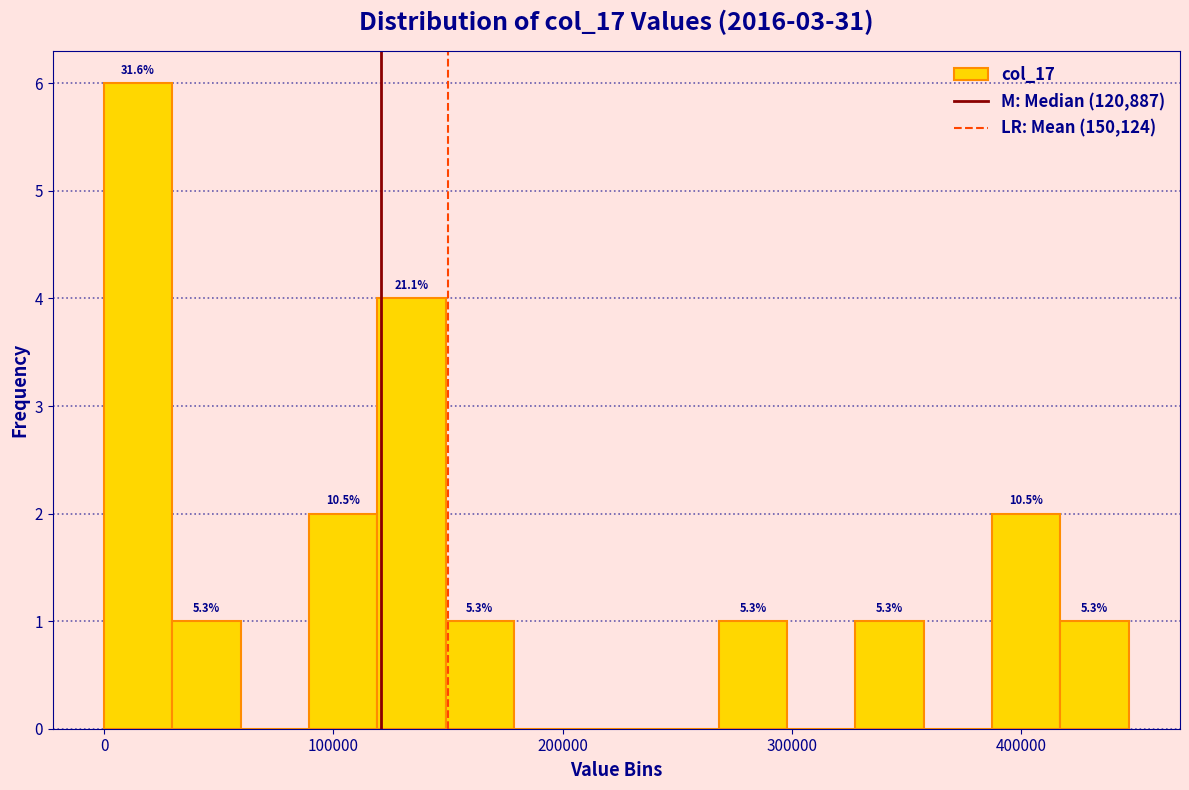

Read against the x-axis, roughly where is the centre of the tallest bar?

10000